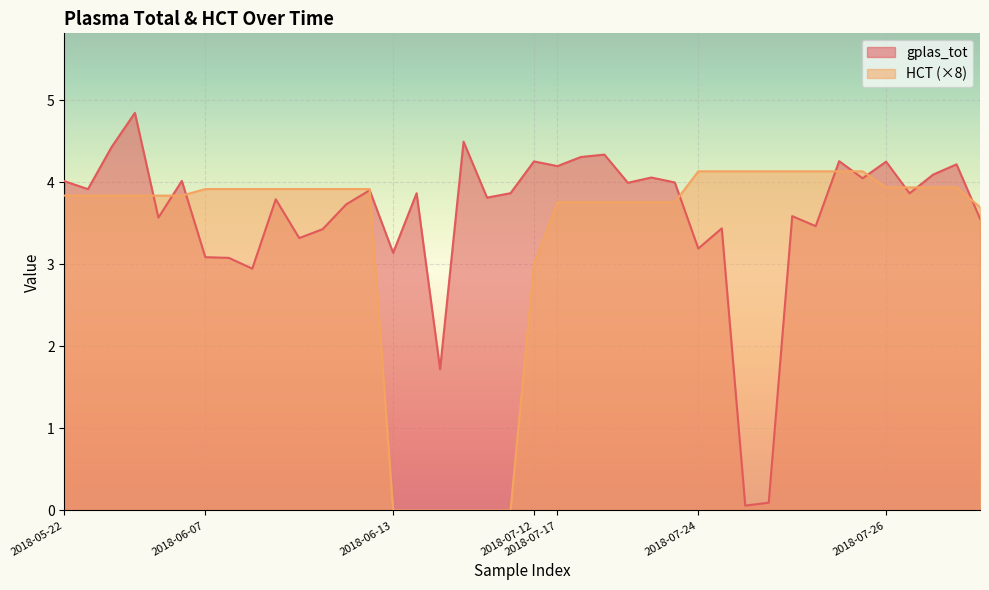

Reading left to right, extract all data points from this chart.

gplas_tot: 4.0	3.9	4.4	4.8	3.6	4.0	3.1	3.1	2.9	3.8	3.3	3.4	3.7	3.9	3.1	3.9	1.7	4.5	3.8	3.9	4.3	4.2	4.3	4.3	4.0	4.1	4.0	3.2	3.4	0.1	0.1	3.6	3.5	4.3	4.1	4.3	3.9	4.1	4.2	3.6
HCT: 3.8	3.8	3.8	3.8	3.8	3.8	3.9	3.9	3.9	3.9	3.9	3.9	3.9	3.9	0.0	0.0	0.0	0.0	0.0	0.0	3.0	3.8	3.8	3.8	3.8	3.8	3.8	4.1	4.1	4.1	4.1	4.1	4.1	4.1	4.1	3.9	3.9	3.9	3.9	3.7